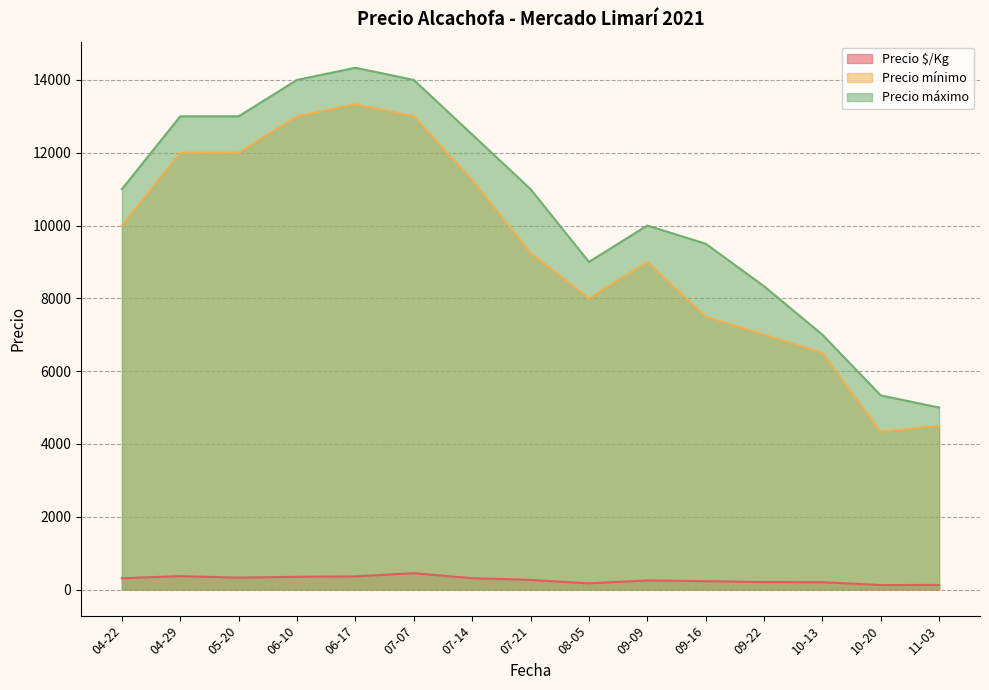

True or false: Precio mínimo and Precio $/Kg cross at least once.

False